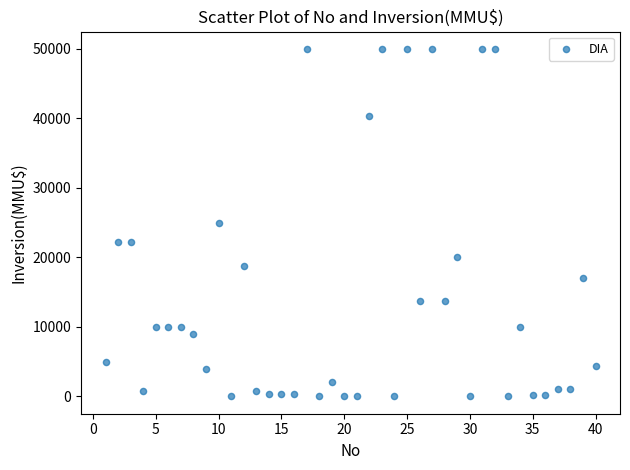

What is the range of X values (max minus min)?

39